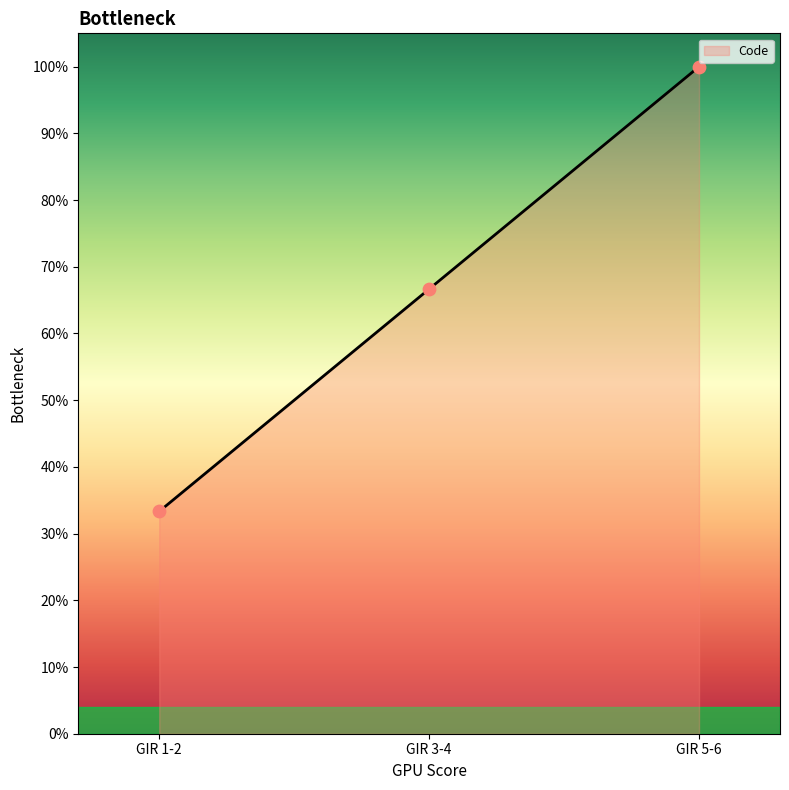

Between GIR 1-2 and GIR 5-6, which is larger?

GIR 5-6